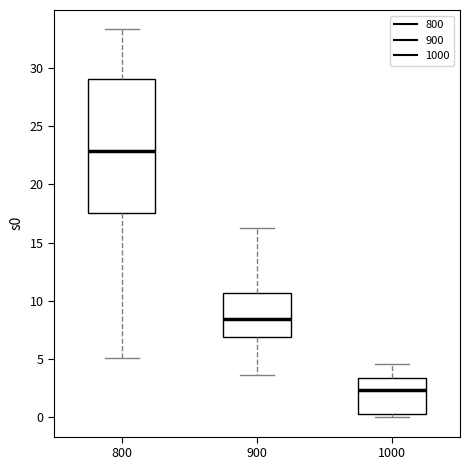

Reading left to right, read every box against the y-axis: the position of its median line, the range the box covers, and the ends of its whiskers. The values are not printed on the chart, so give them approximately, as read against the axis.

800: median 23.0, box 17.5 to 29.0, whiskers 5.0 to 33.5
900: median 8.5, box 7.0 to 10.5, whiskers 3.5 to 16.5
1000: median 2.5, box 0.5 to 3.5, whiskers 0.0 to 4.5